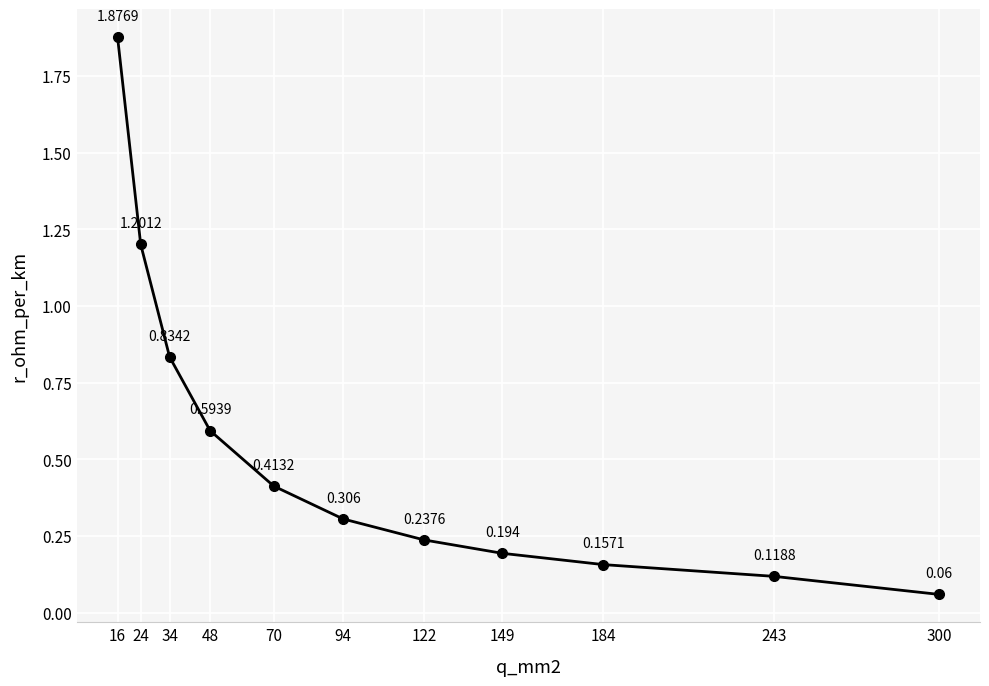

True or false: the data has more than 0 interior local peaks.

False